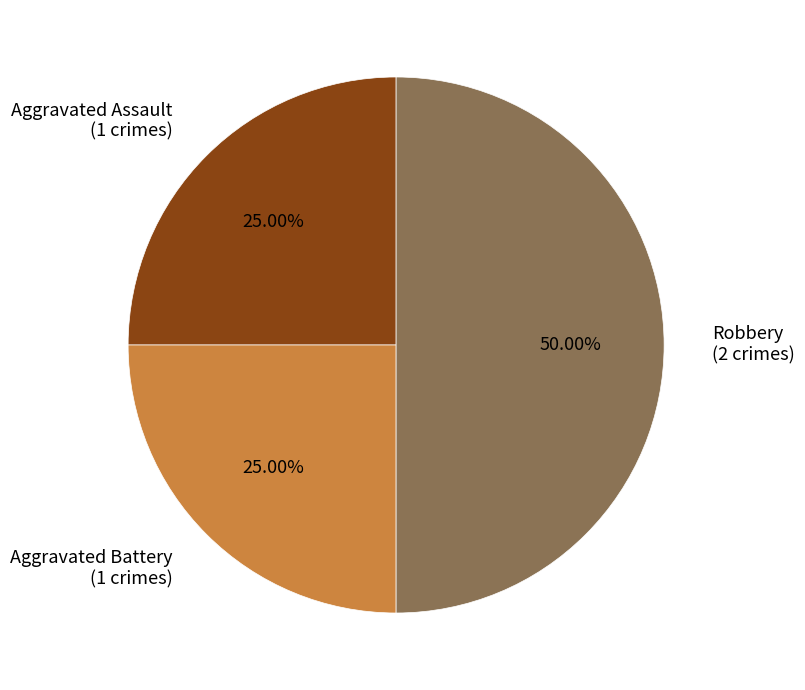

How many slices are in this pie chart?

3